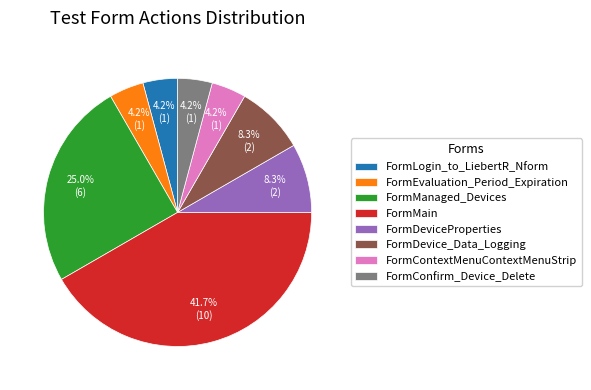

To the nearest percent, what is the average slice percentage?

12%